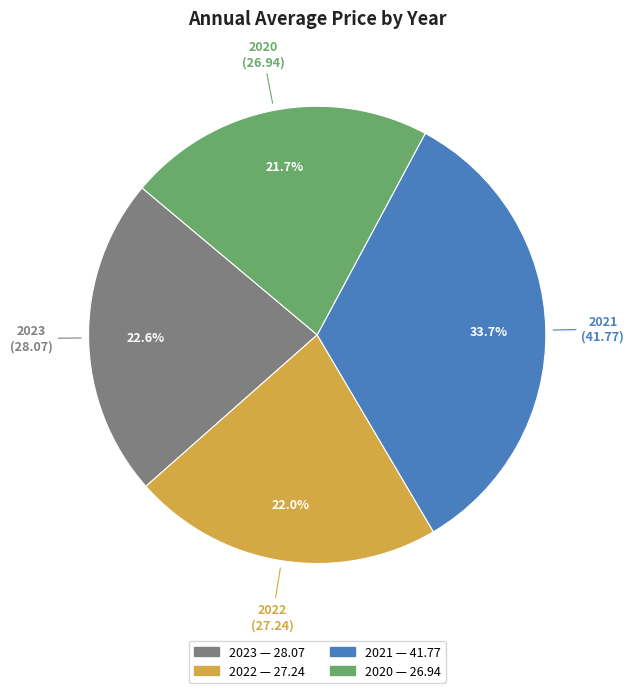

Which category has the biggest portion of the pie?

2021